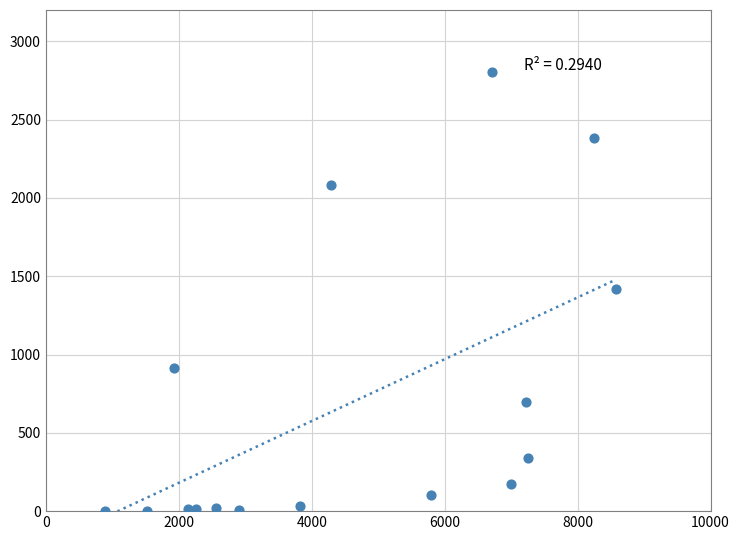

What is the range of Y values (max minus min)?

2801